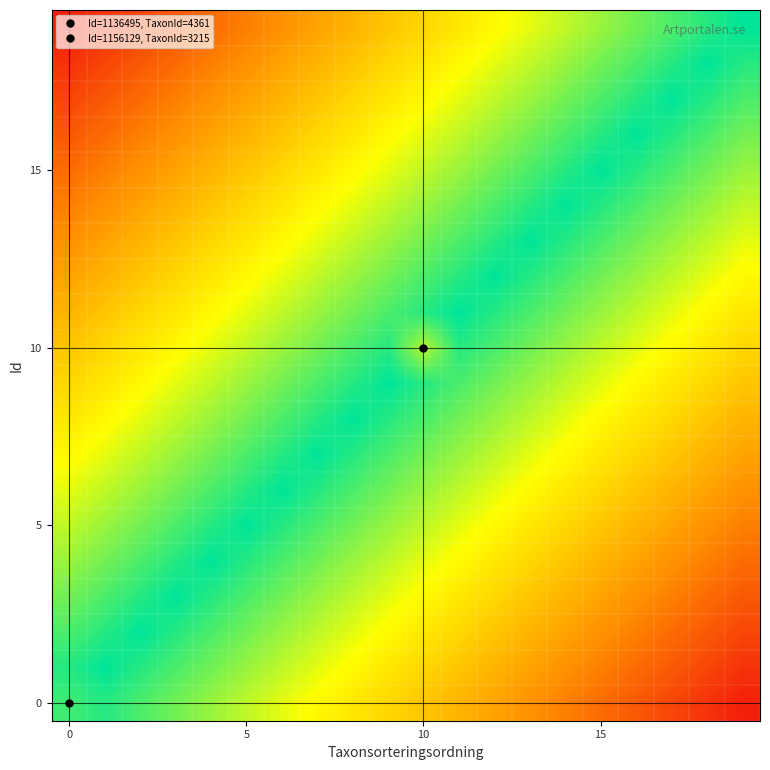

How many data points does each series have?

20